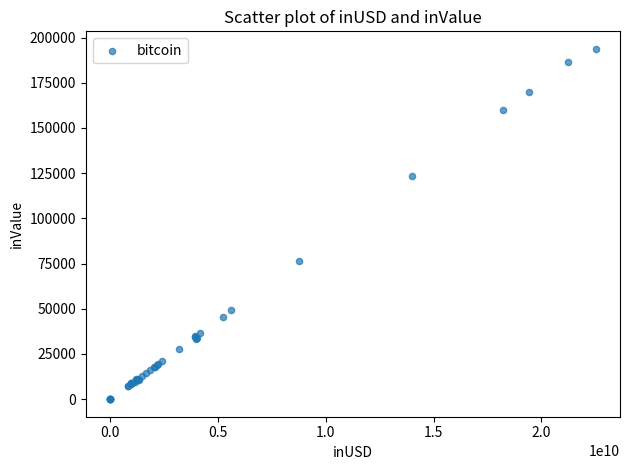

What Y value in the scatter plot is closest to 96876?

76617.1